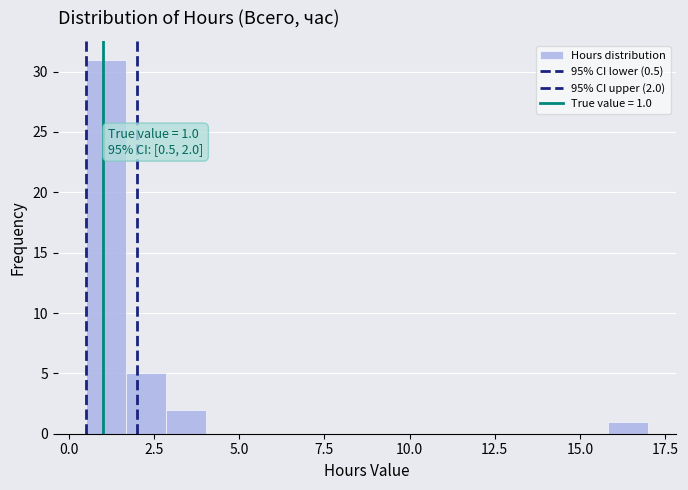

Around what value on the x-axis is the tallest bar? Give the approximate position of its centre, as read against the axis.

1.0